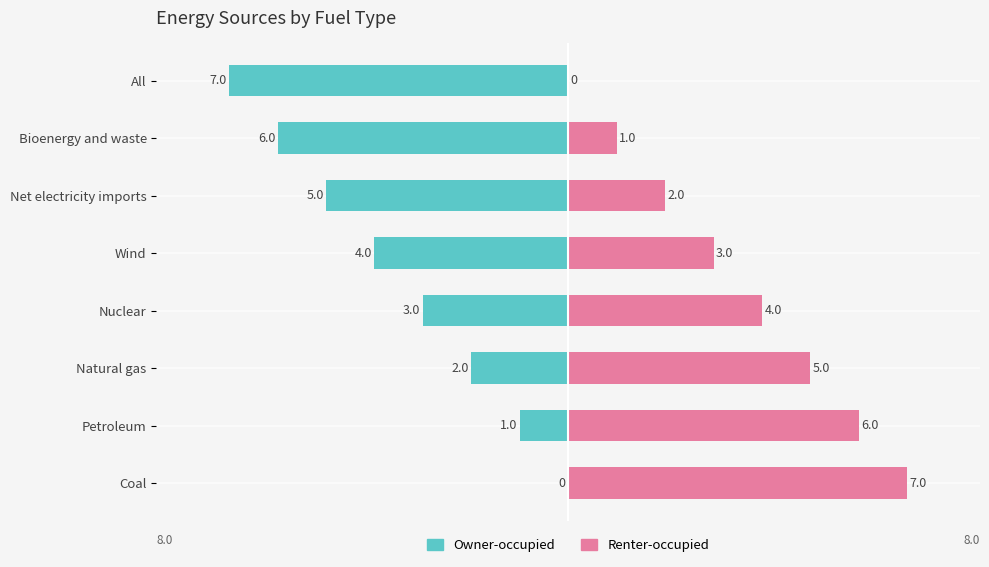

How many data points does each series have?

8